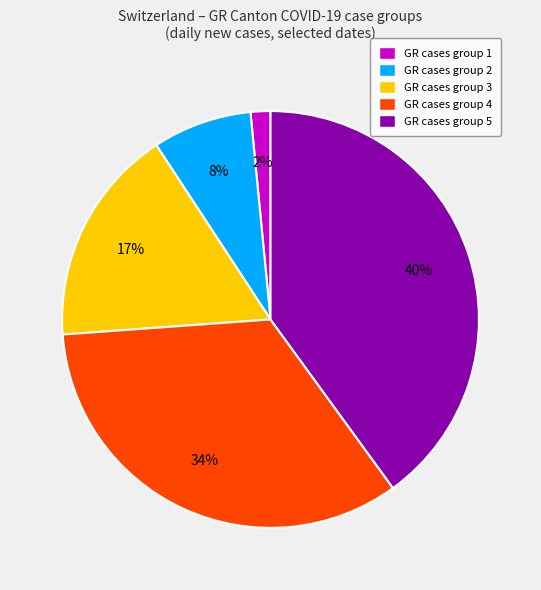

How many segments does this pie chart have?

5